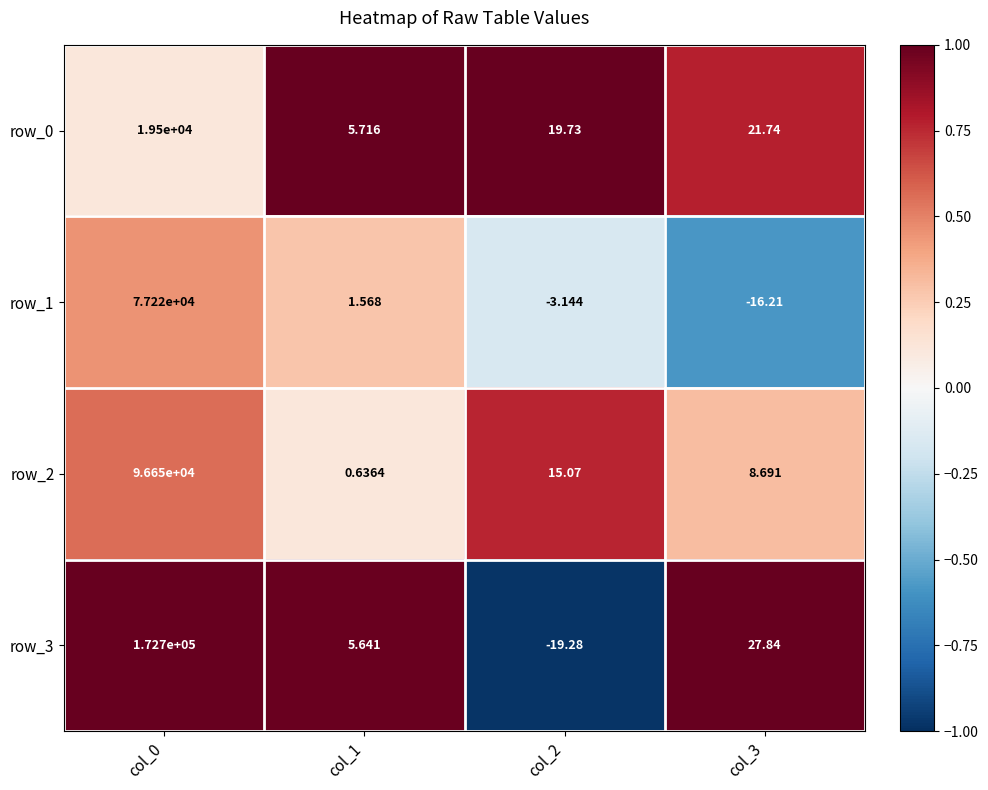

How many values in row_3 are above zero?

3